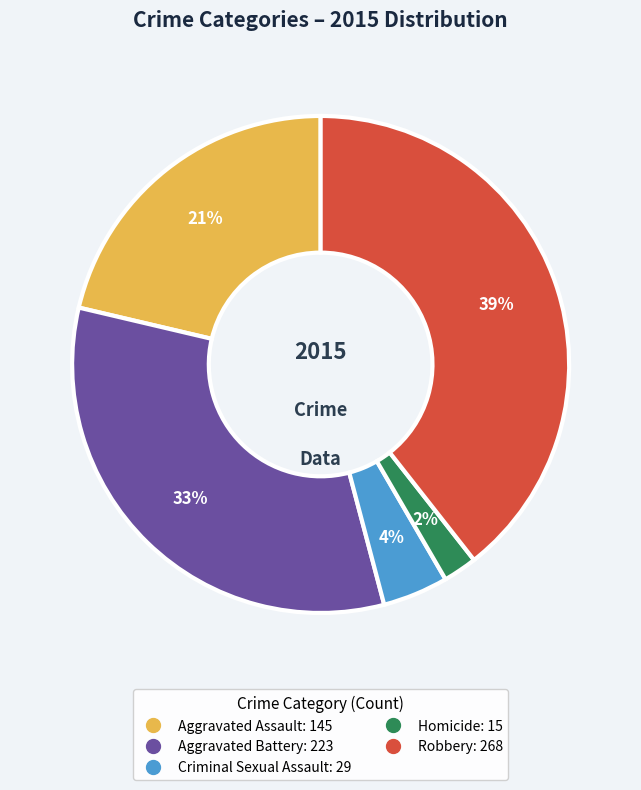

To the nearest percent, what portion does Robbery represent?

39%